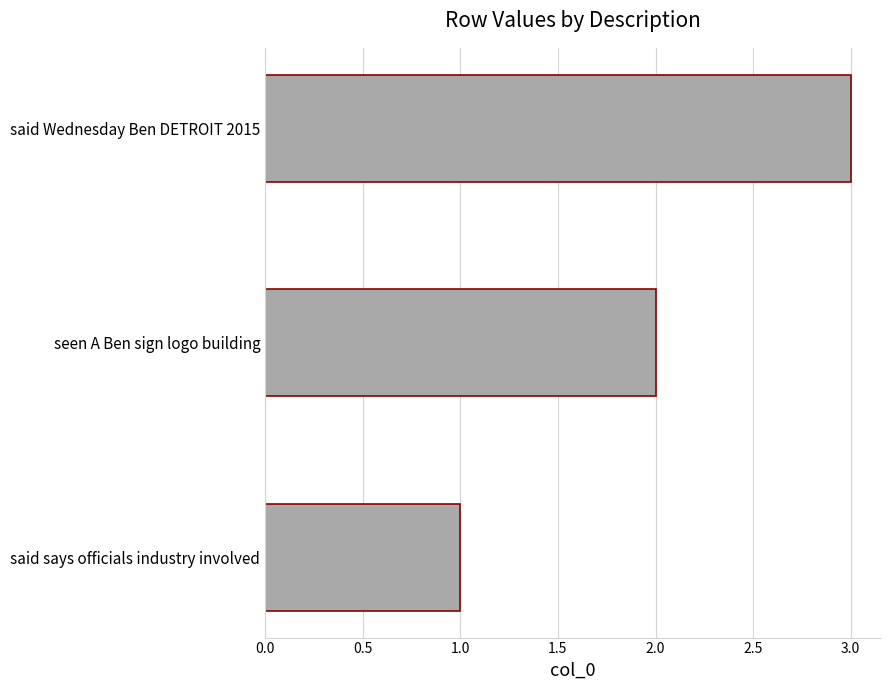

What is the maximum value shown in the chart?

3